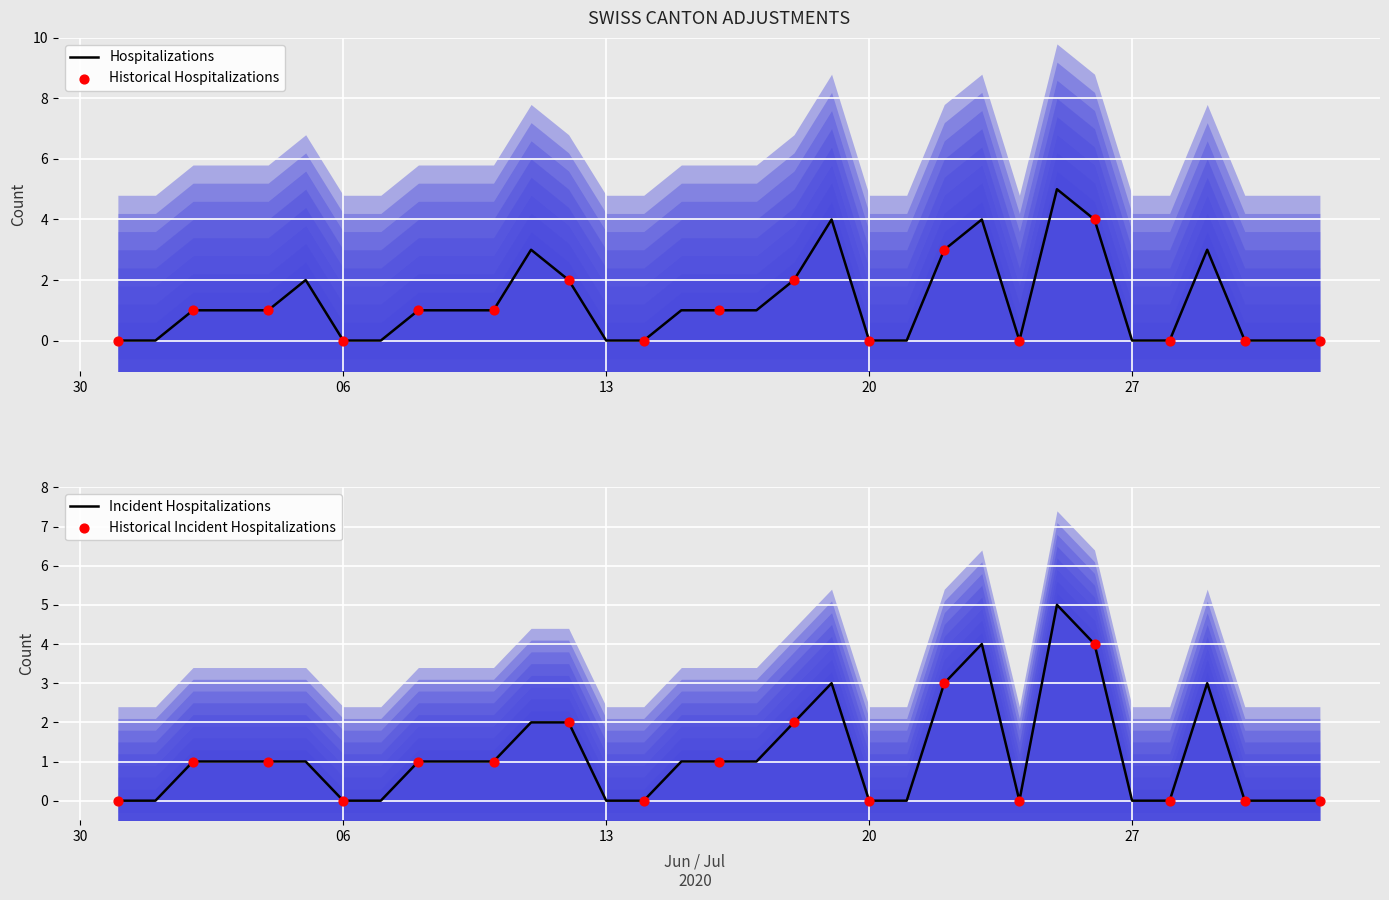

The value of Hospitalizations at 13 is -2. True or false?

False